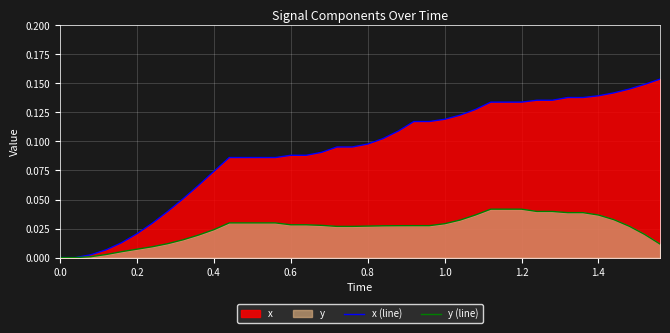

What is the sum of all x (line) values?

3.7